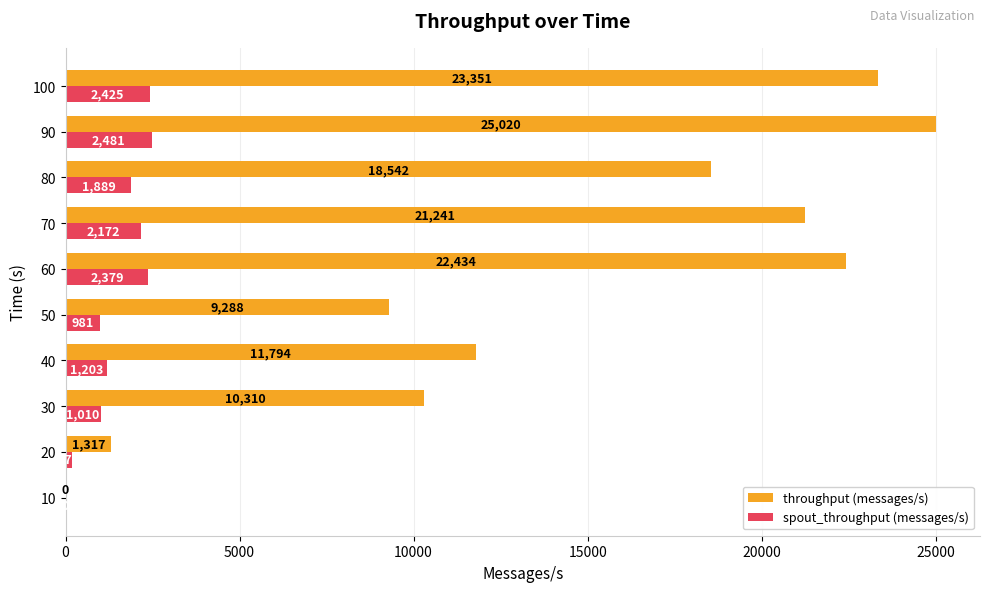

Between 10 and 60, which series saw the biggest shift?

throughput (messages/s)